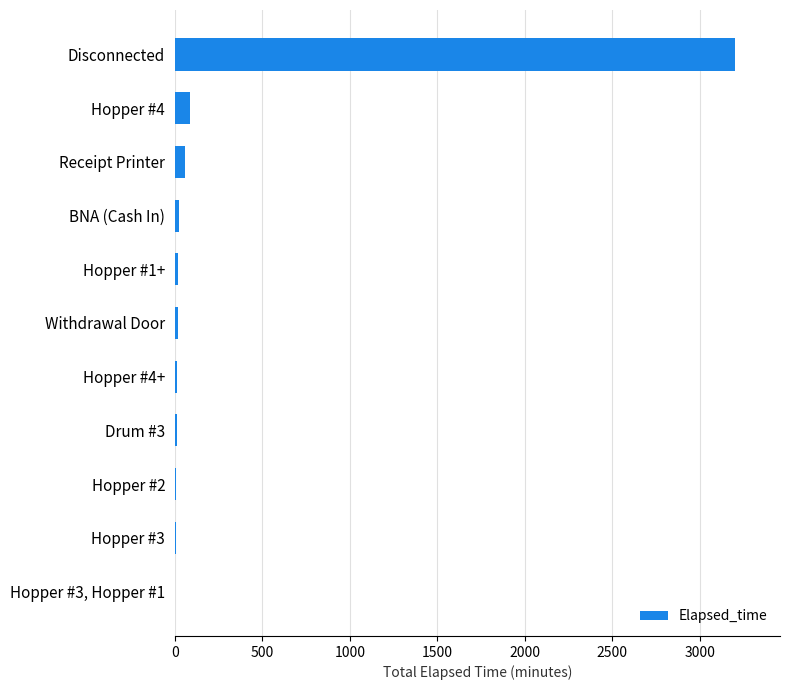

Is it true that the value at Disconnected is 1141.2?

False